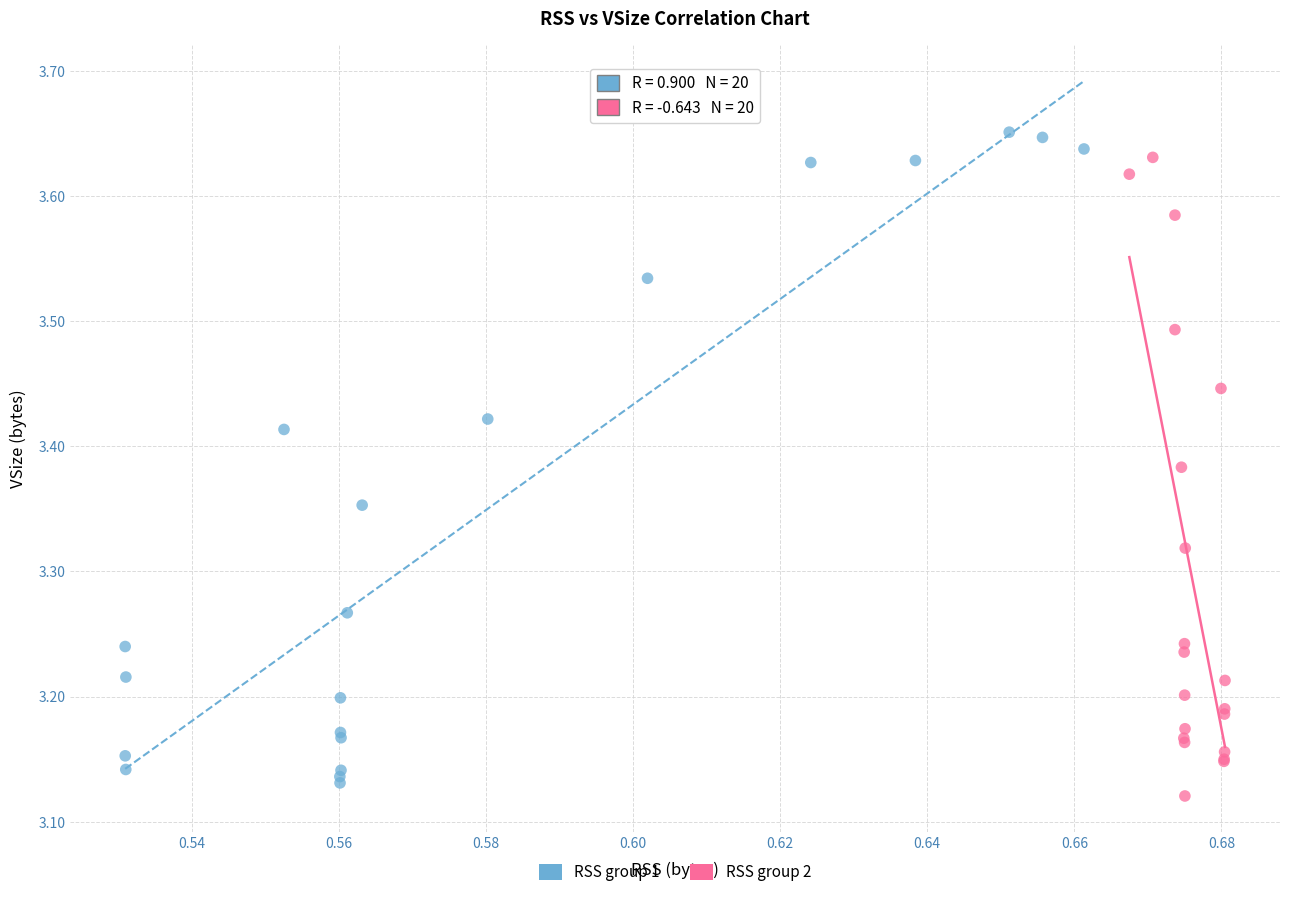

Which series has the widest spread of Y values?

RSS group 1